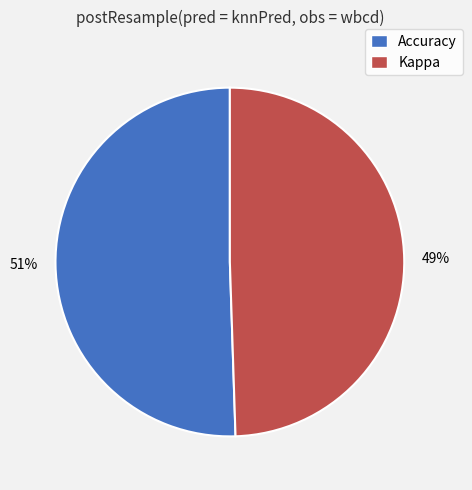

Combined, do Kappa and Accuracy account for over 50%?

Yes